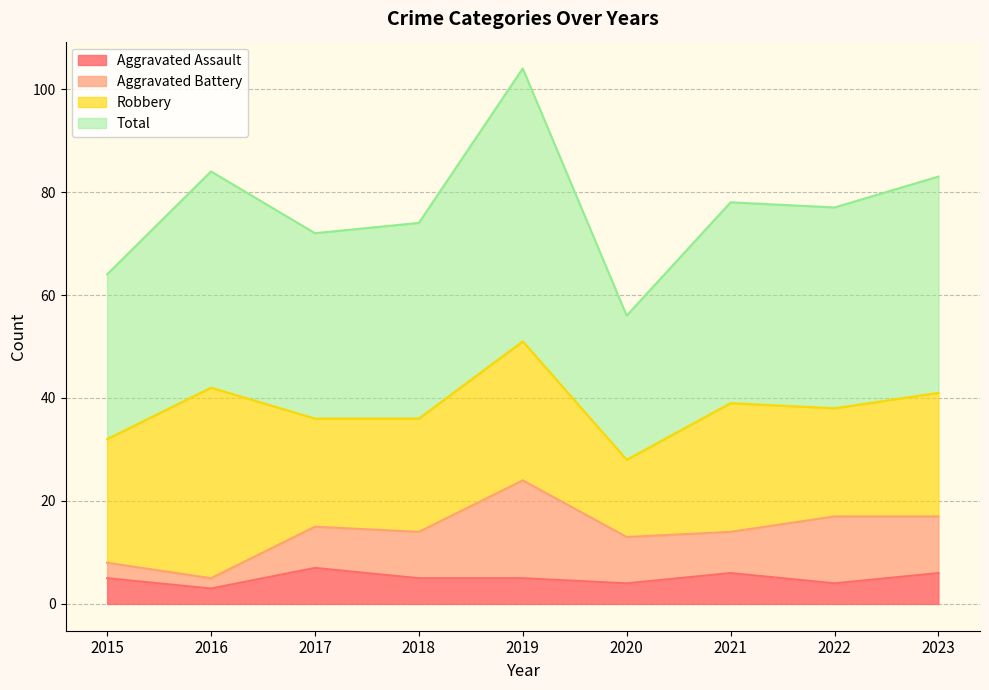

The value of Aggravated Assault at 2023 is 6. True or false?

True